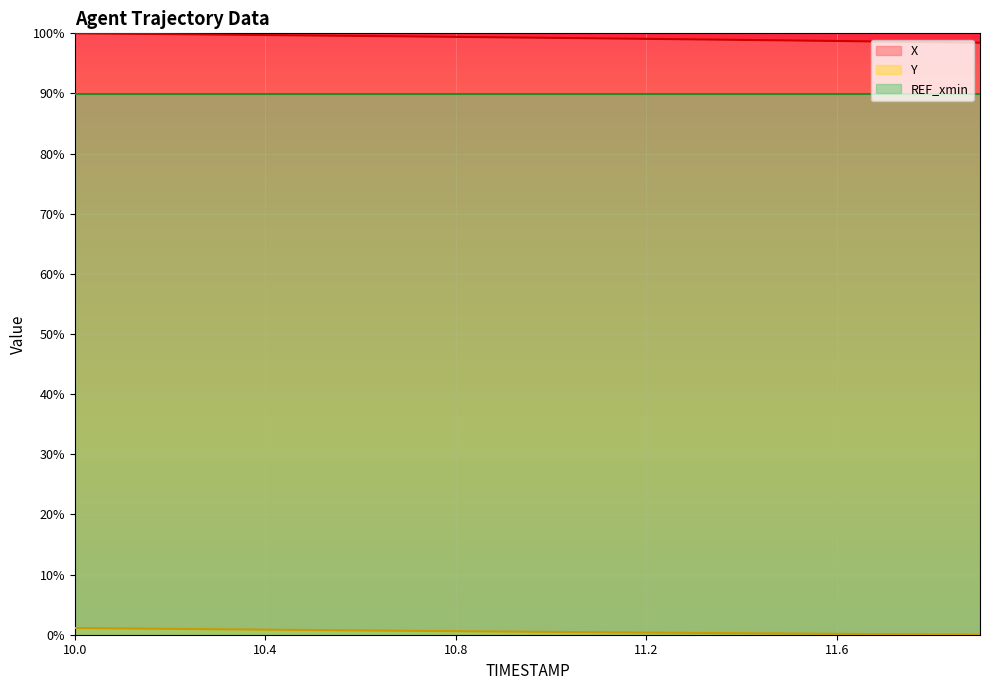

Rank the series by their maximum value, from lowest to highest.

Y, REF_xmin, X